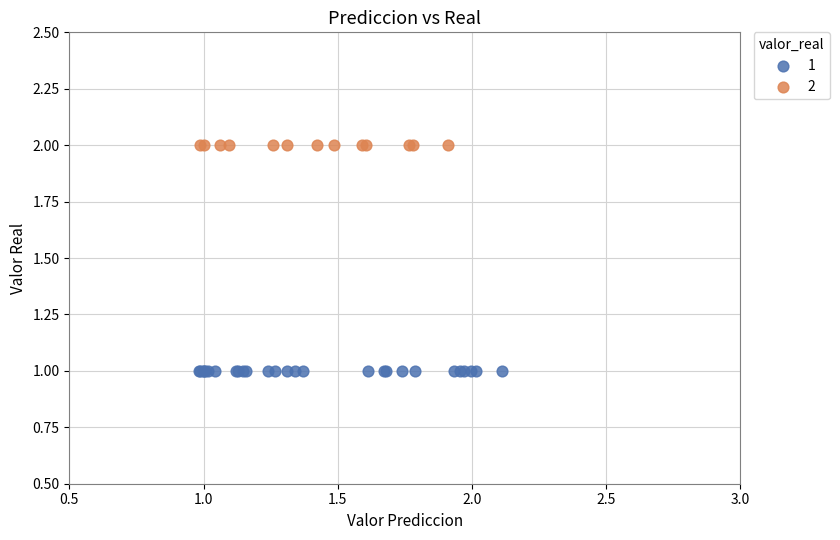

What are all the series names shown in the legend?

1, 2